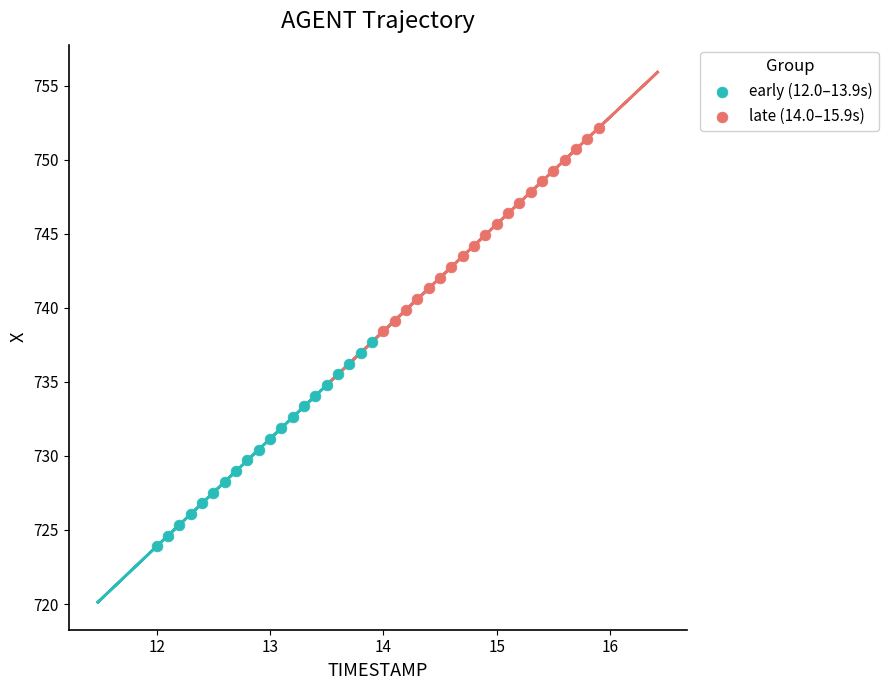

Which series has the widest spread of Y values?

early (12.0–13.9s)